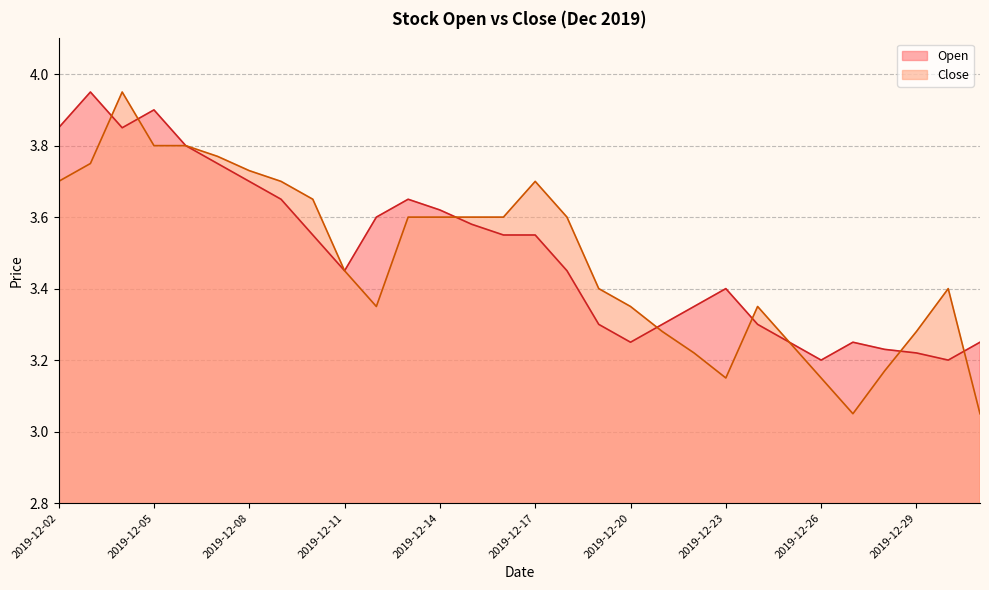

Reading left to right, what are all the values shown in this chart?

Open: 2019-12-02=3.9	2019-12-03=4.0	2019-12-04=3.9	2019-12-05=3.9	2019-12-06=3.8	2019-12-07=3.8	2019-12-08=3.7	2019-12-09=3.6	2019-12-10=3.5	2019-12-11=3.5	2019-12-12=3.6	2019-12-13=3.6	2019-12-14=3.6	2019-12-15=3.6	2019-12-16=3.5	2019-12-17=3.5	2019-12-18=3.5	2019-12-19=3.3	2019-12-20=3.2	2019-12-21=3.3	2019-12-22=3.4	2019-12-23=3.4	2019-12-24=3.3	2019-12-25=3.2	2019-12-26=3.2	2019-12-27=3.2	2019-12-28=3.2	2019-12-29=3.2	2019-12-30=3.2	2019-12-31=3.2
Close: 2019-12-02=3.7	2019-12-03=3.8	2019-12-04=4.0	2019-12-05=3.8	2019-12-06=3.8	2019-12-07=3.8	2019-12-08=3.7	2019-12-09=3.7	2019-12-10=3.6	2019-12-11=3.5	2019-12-12=3.4	2019-12-13=3.6	2019-12-14=3.6	2019-12-15=3.6	2019-12-16=3.6	2019-12-17=3.7	2019-12-18=3.6	2019-12-19=3.4	2019-12-20=3.4	2019-12-21=3.3	2019-12-22=3.2	2019-12-23=3.1	2019-12-24=3.4	2019-12-25=3.2	2019-12-26=3.1	2019-12-27=3.0	2019-12-28=3.2	2019-12-29=3.3	2019-12-30=3.4	2019-12-31=3.0